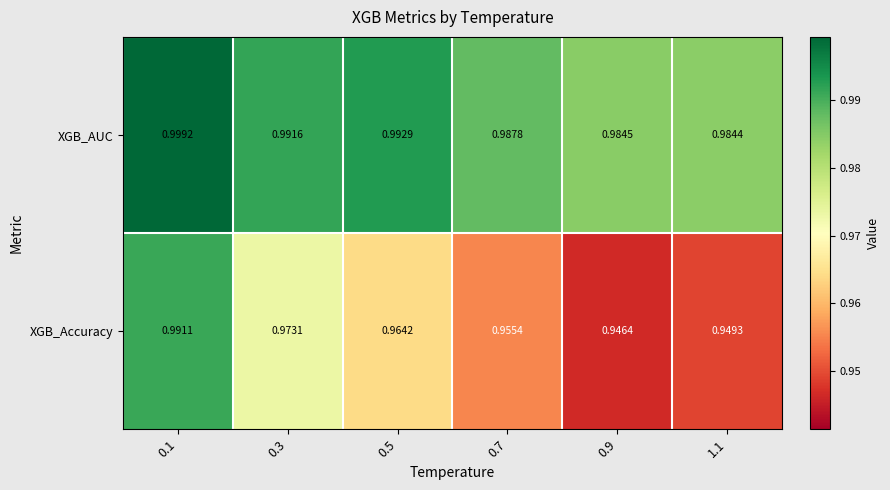

Which series changed the most between 0.3 and 0.9?

XGB_Accuracy